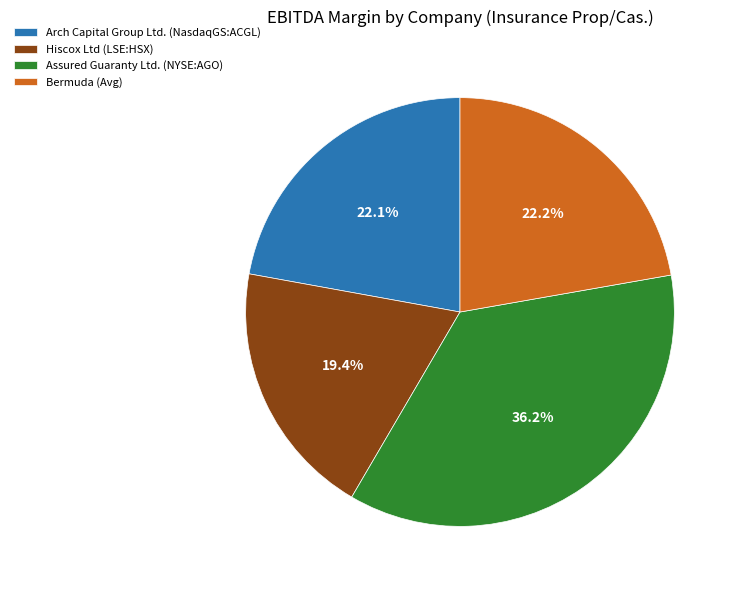

To the nearest percent, what is the average slice percentage?

25%